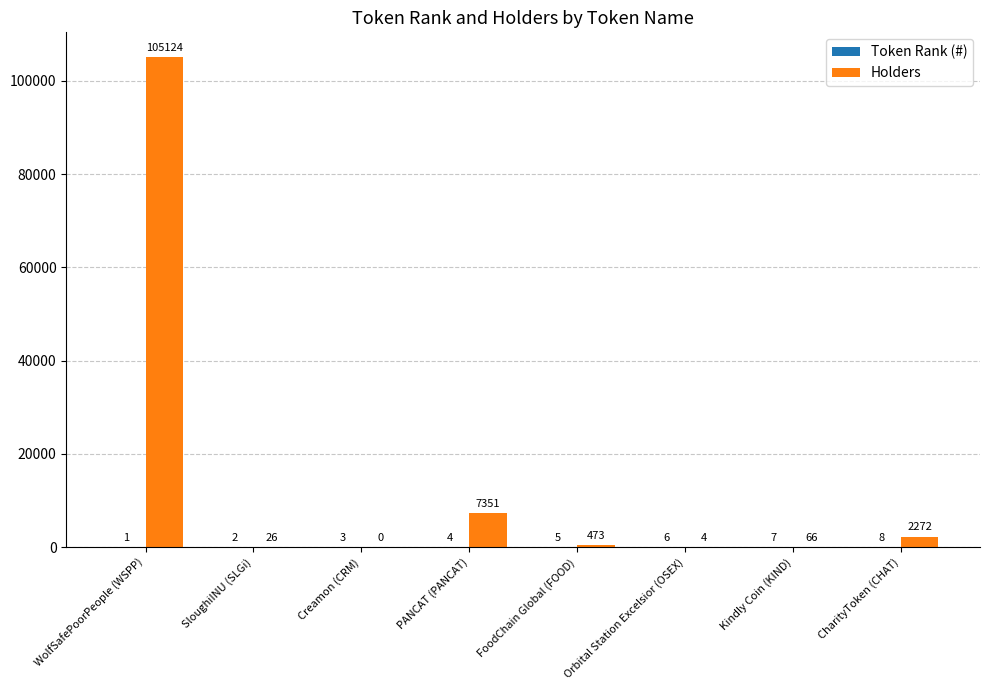

The value of Holders at WolfSafePoorPeople (WSPP) is 145083. True or false?

False